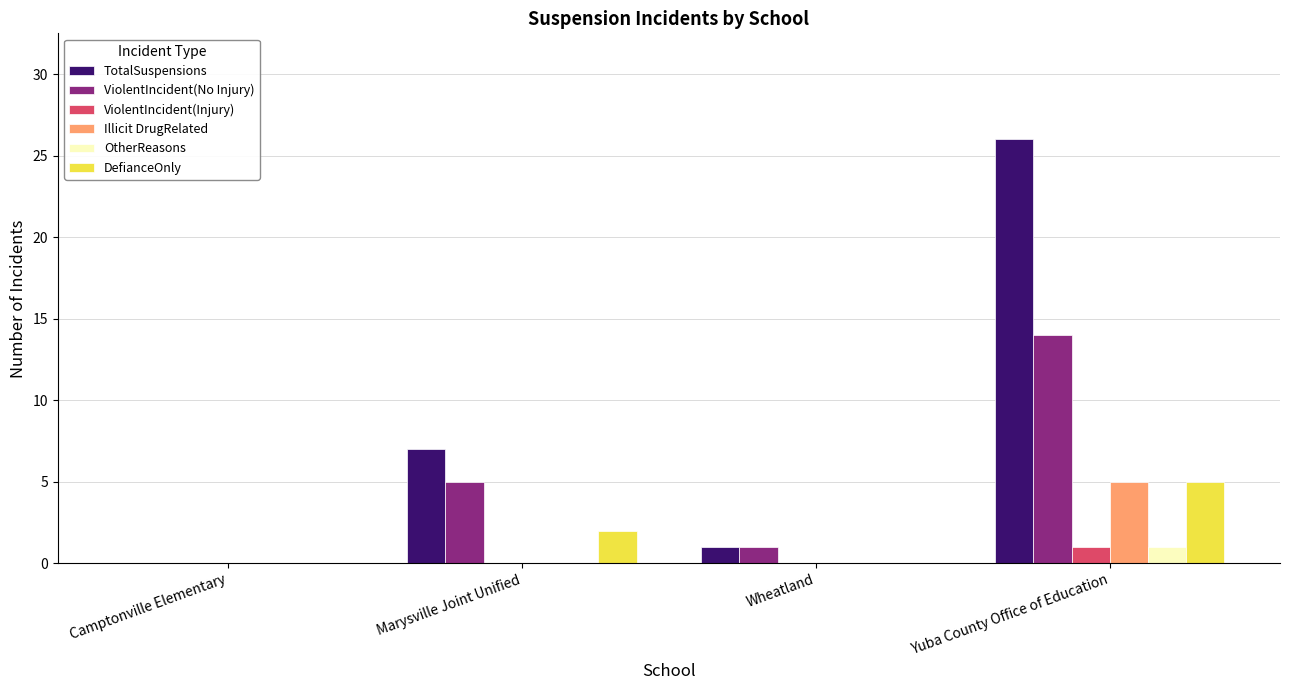

Between Marysville Joint Unified and Wheatland, which series saw the biggest shift?

TotalSuspensions